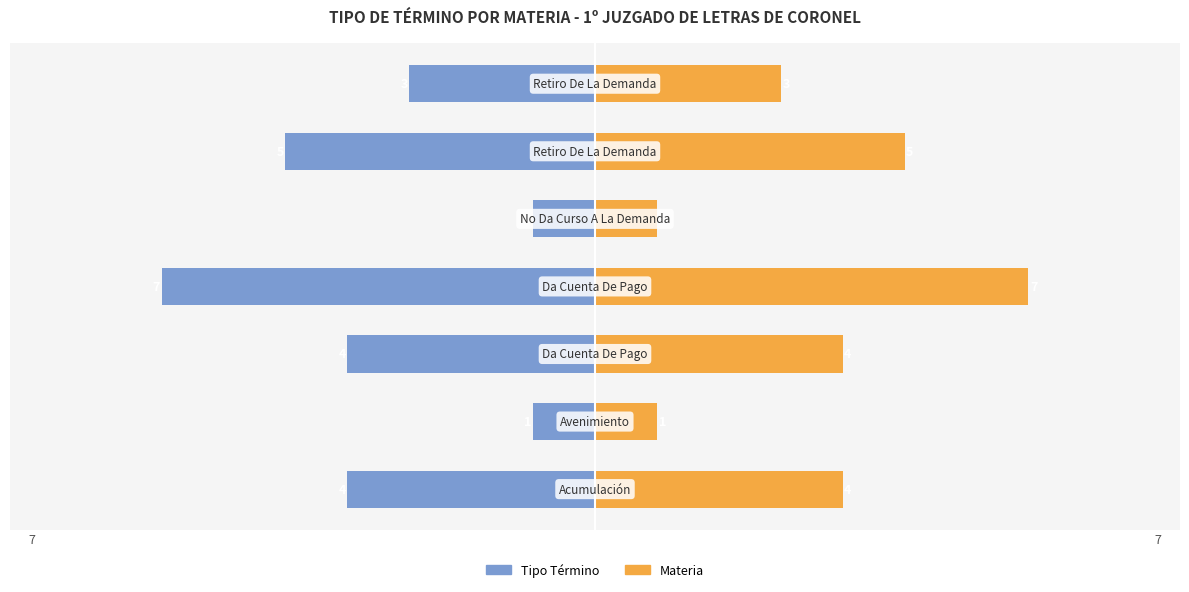

How many series are shown in this chart?

2